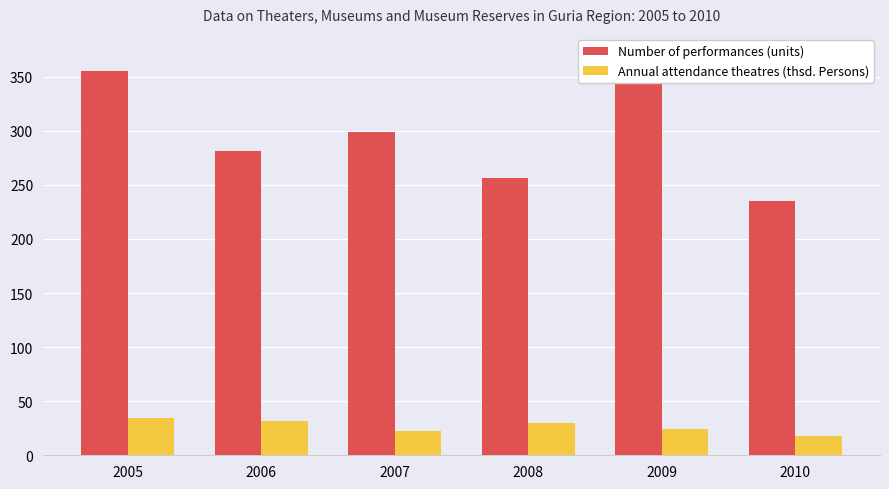

Count the number of categories in the chart.

6